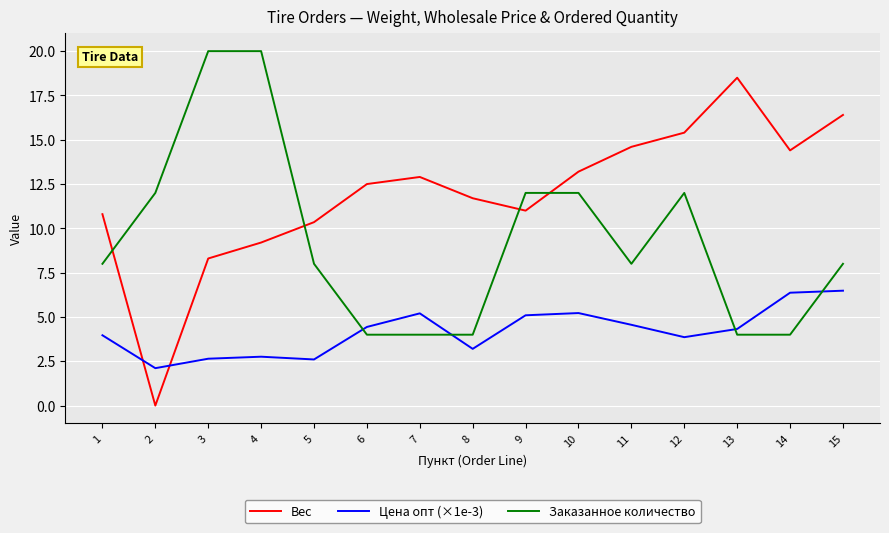

What is the total value across all series at 5?

21.0